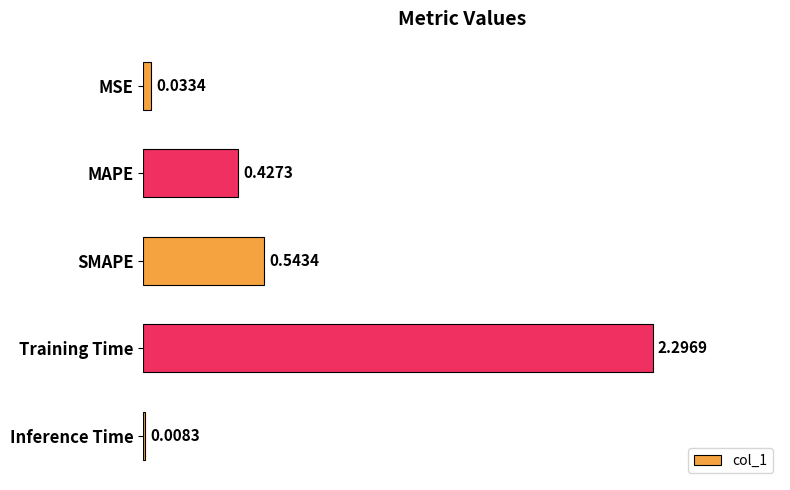

Which label corresponds to the largest value in the chart?

Training Time